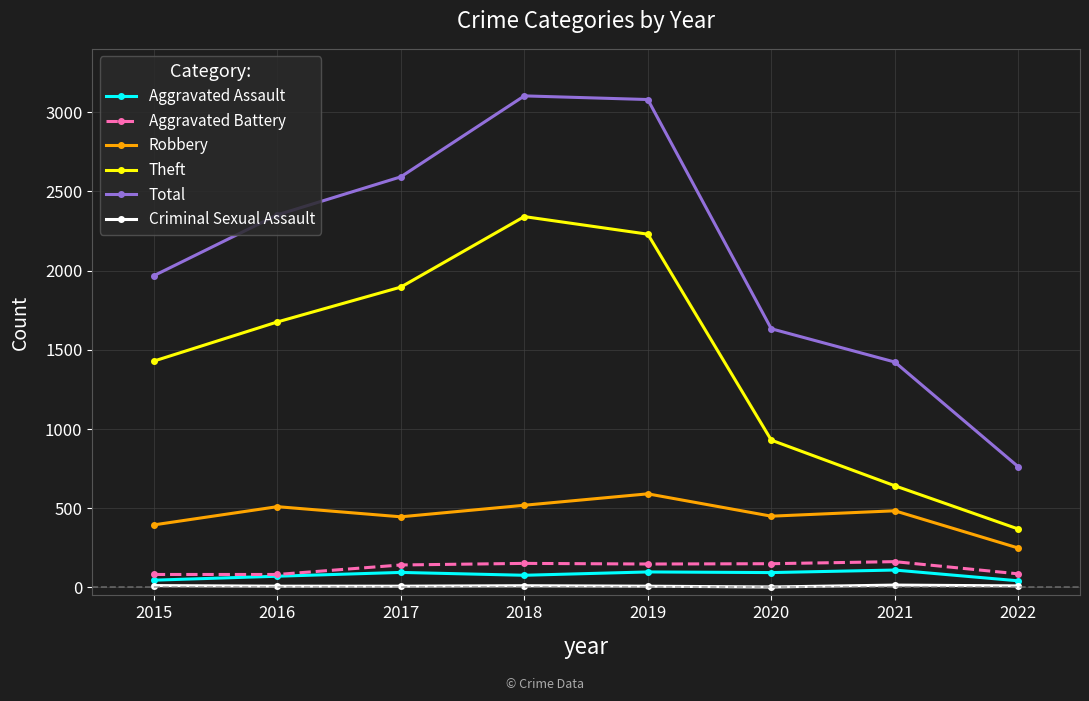

True or false: Total and Theft cross at least once.

False